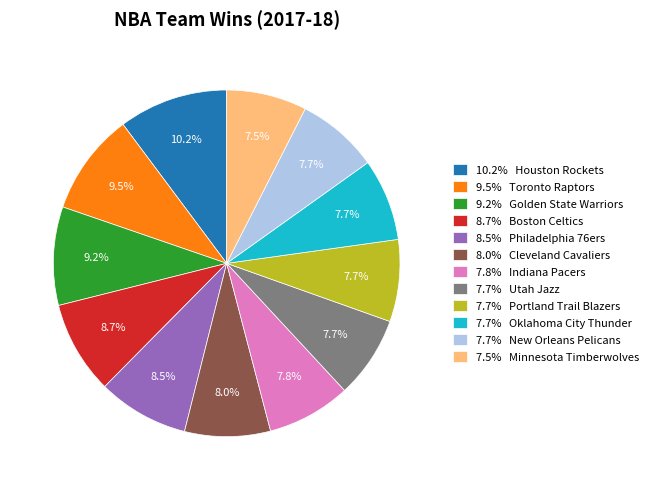

Which category has the biggest portion of the pie?

10.2% Houston Rockets